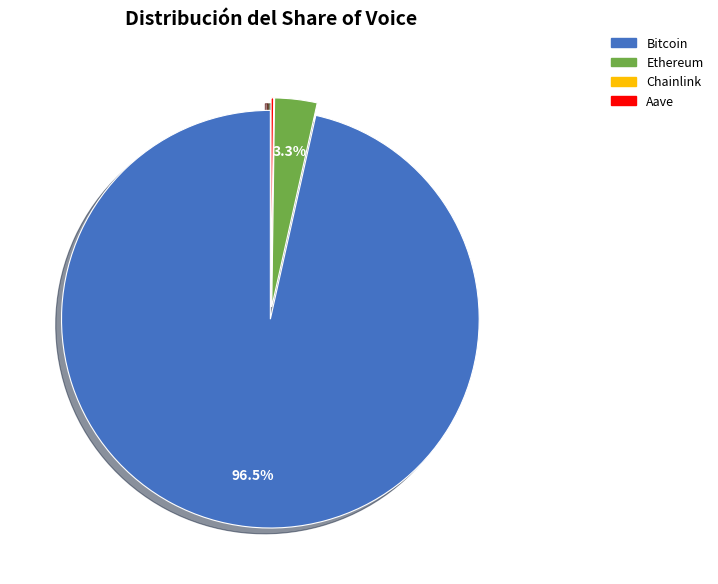

Which slice represents more than half of the pie?

Bitcoin